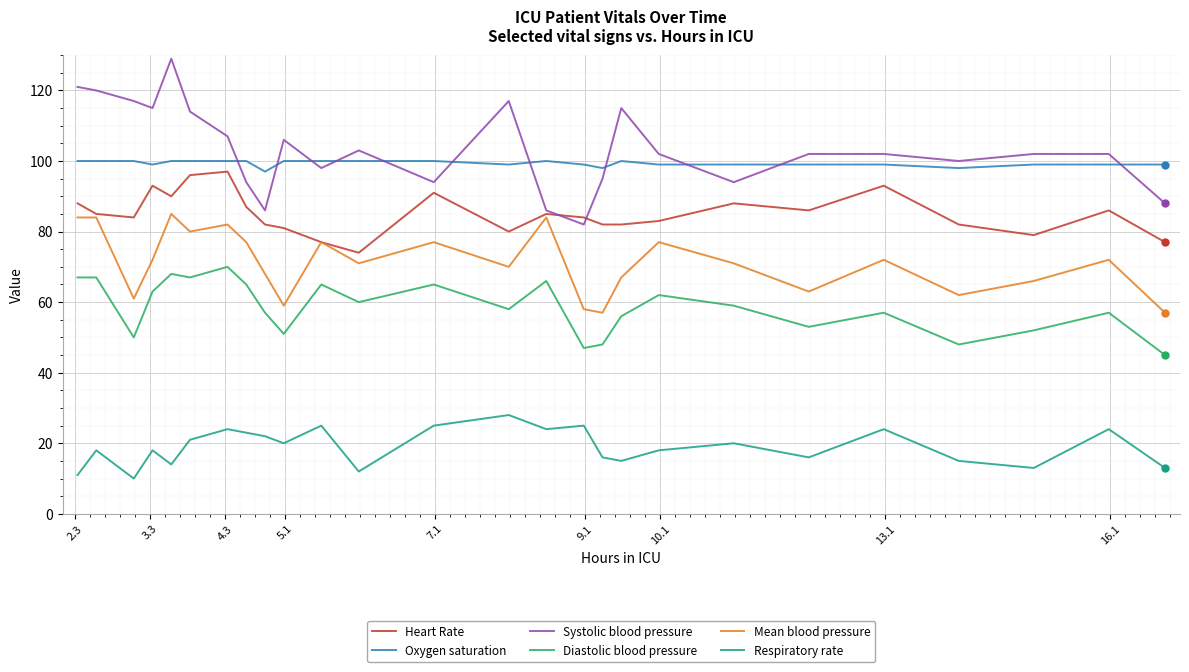

At how many categories does at least one series exceed 54?

26